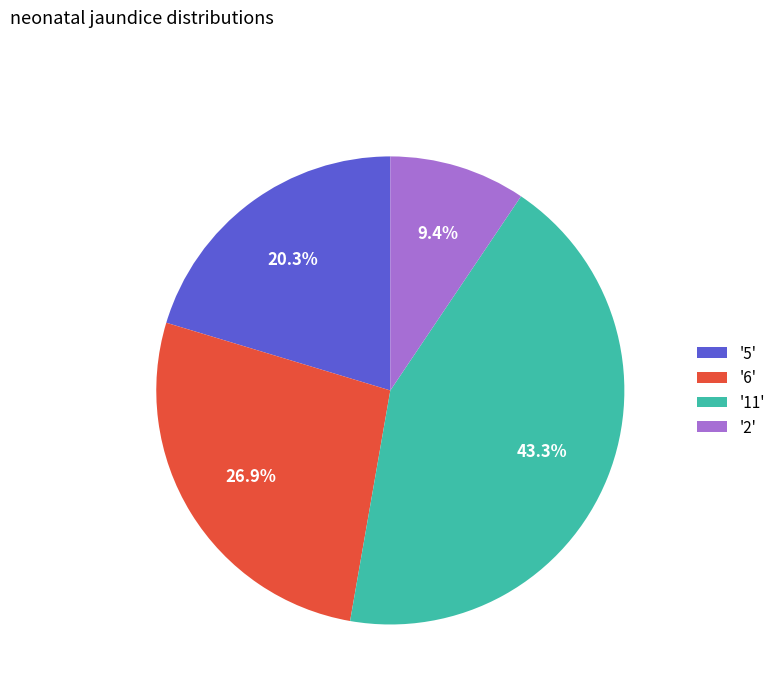

How many segments does this pie chart have?

4